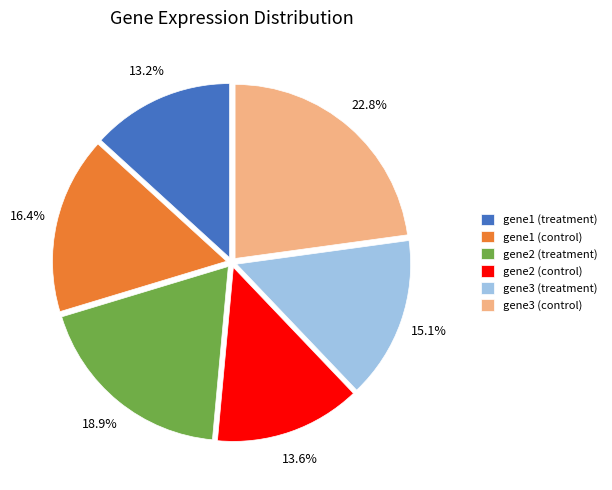

Which slice is the largest?

gene3 (control)